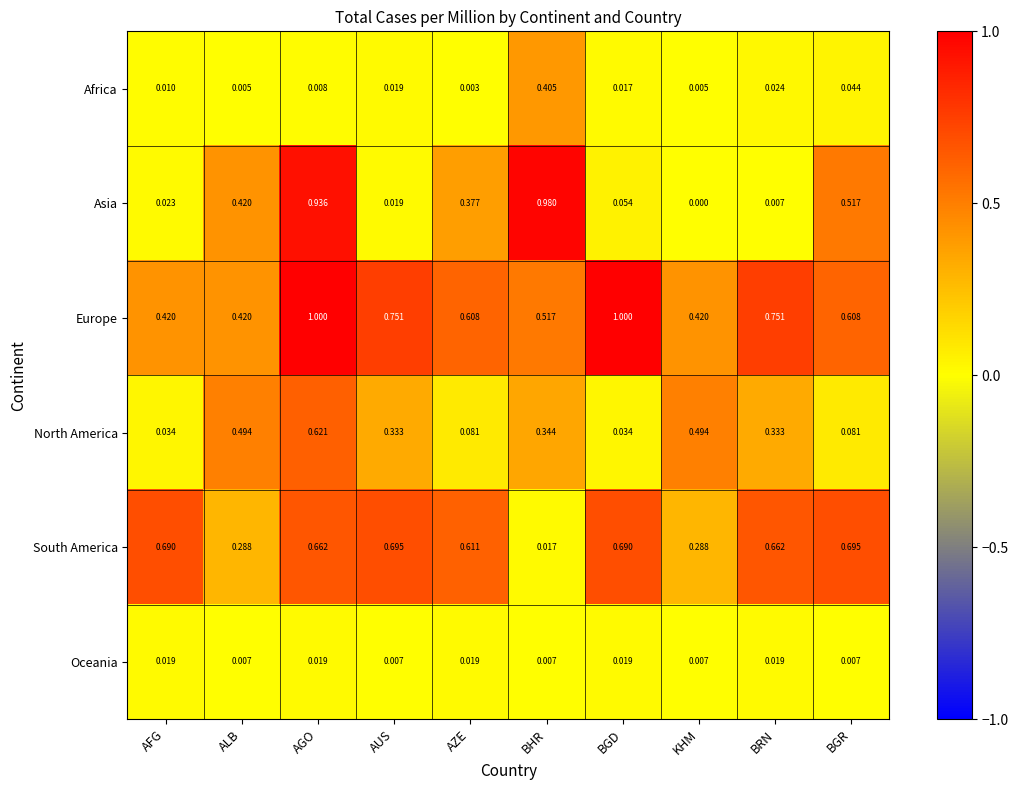

Where is Africa nearest to the value 0?

AZE